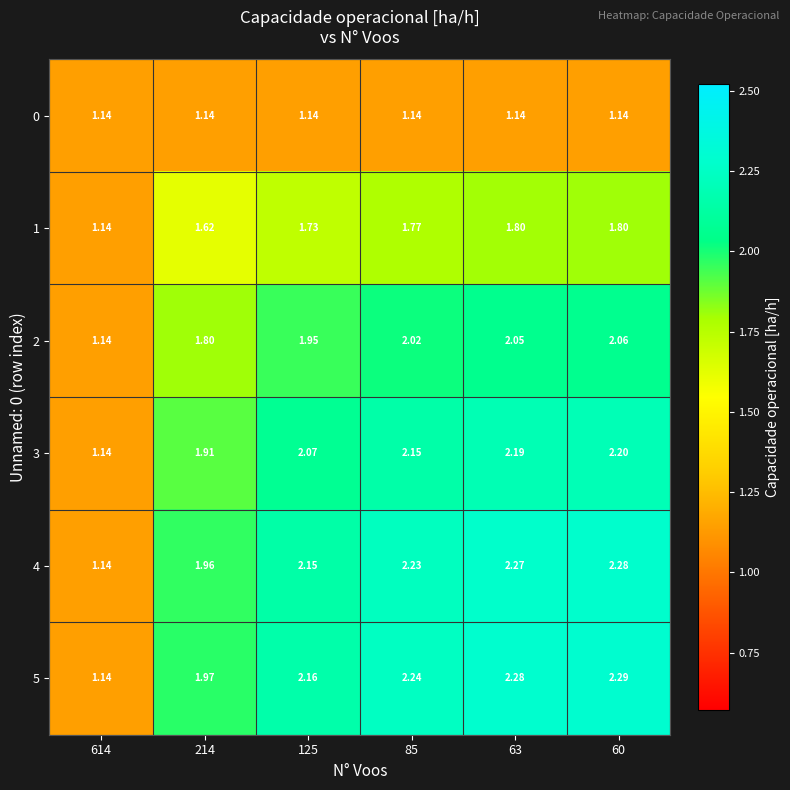

How many data points in 5 are above 2?

4